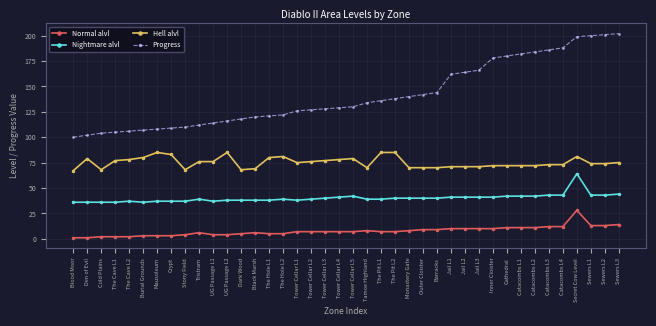

Reading left to right, transcribe all the data shown in this chart.

Normal alvl: Blood Moor=1	Den of Evil=1	Cold Plains=2	The Cave L1=2	The Cave L2=2	Burial Grounds=3	Mausoleum=3	Crypt=3	Stony Field=4	Tristram=6	UG Passage L1=4	UG Passage L2=4	Dark Wood=5	Black Marsh=6	The Hole L1=5	The Hole L2=5	Tower Cellar L1=7	Tower Cellar L2=7	Tower Cellar L3=7	Tower Cellar L4=7	Tower Cellar L5=7	Tamoe Highland=8	The Pit L1=7	The Pit L2=7	Monastery Gate=8	Outer Cloister=9	Barracks=9	Jail L1=10	Jail L2=10	Jail L3=10	Inner Cloister=10	Cathedral=11	Catacombs L1=11	Catacombs L2=11	Catacombs L3=12	Catacombs L4=12	Secret Cow Level=28	Sewers L1=13	Sewers L2=13	Sewers L3=14
Nightmare alvl: Blood Moor=36	Den of Evil=36	Cold Plains=36	The Cave L1=36	The Cave L2=37	Burial Grounds=36	Mausoleum=37	Crypt=37	Stony Field=37	Tristram=39	UG Passage L1=37	UG Passage L2=38	Dark Wood=38	Black Marsh=38	The Hole L1=38	The Hole L2=39	Tower Cellar L1=38	Tower Cellar L2=39	Tower Cellar L3=40	Tower Cellar L4=41	Tower Cellar L5=42	Tamoe Highland=39	The Pit L1=39	The Pit L2=40	Monastery Gate=40	Outer Cloister=40	Barracks=40	Jail L1=41	Jail L2=41	Jail L3=41	Inner Cloister=41	Cathedral=42	Catacombs L1=42	Catacombs L2=42	Catacombs L3=43	Catacombs L4=43	Secret Cow Level=64	Sewers L1=43	Sewers L2=43	Sewers L3=44
Hell alvl: Blood Moor=67	Den of Evil=79	Cold Plains=68	The Cave L1=77	The Cave L2=78	Burial Grounds=80	Mausoleum=85	Crypt=83	Stony Field=68	Tristram=76	UG Passage L1=76	UG Passage L2=85	Dark Wood=68	Black Marsh=69	The Hole L1=80	The Hole L2=81	Tower Cellar L1=75	Tower Cellar L2=76	Tower Cellar L3=77	Tower Cellar L4=78	Tower Cellar L5=79	Tamoe Highland=70	The Pit L1=85	The Pit L2=85	Monastery Gate=70	Outer Cloister=70	Barracks=70	Jail L1=71	Jail L2=71	Jail L3=71	Inner Cloister=72	Cathedral=72	Catacombs L1=72	Catacombs L2=72	Catacombs L3=73	Catacombs L4=73	Secret Cow Level=81	Sewers L1=74	Sewers L2=74	Sewers L3=75
Progress: Blood Moor=100	Den of Evil=102	Cold Plains=104	The Cave L1=105	The Cave L2=106	Burial Grounds=107	Mausoleum=108	Crypt=109	Stony Field=110	Tristram=112	UG Passage L1=114	UG Passage L2=116	Dark Wood=118	Black Marsh=120	The Hole L1=121	The Hole L2=122	Tower Cellar L1=126	Tower Cellar L2=127	Tower Cellar L3=128	Tower Cellar L4=129	Tower Cellar L5=130	Tamoe Highland=134	The Pit L1=136	The Pit L2=138	Monastery Gate=140	Outer Cloister=142	Barracks=144	Jail L1=162	Jail L2=164	Jail L3=166	Inner Cloister=178	Cathedral=180	Catacombs L1=182	Catacombs L2=184	Catacombs L3=186	Catacombs L4=188	Secret Cow Level=199	Sewers L1=200	Sewers L2=201	Sewers L3=202